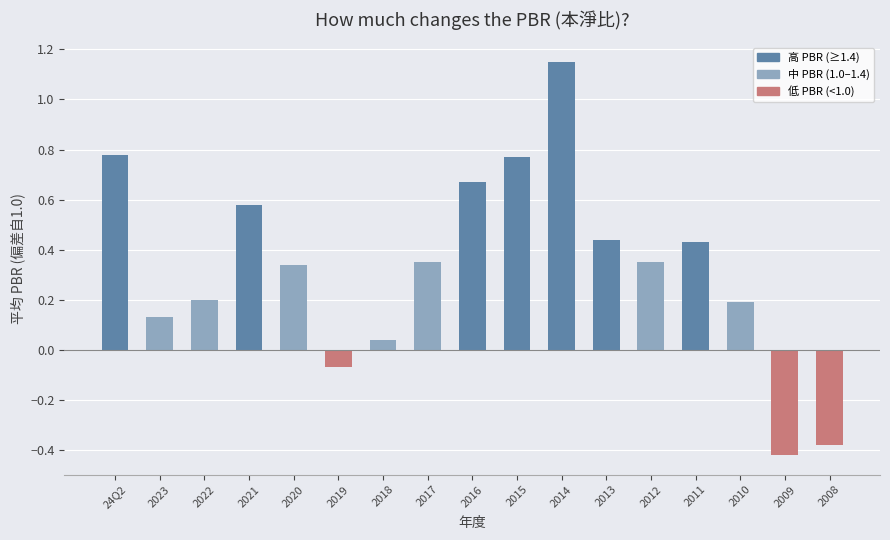

What is the label of the 4th bar from the left?

2021